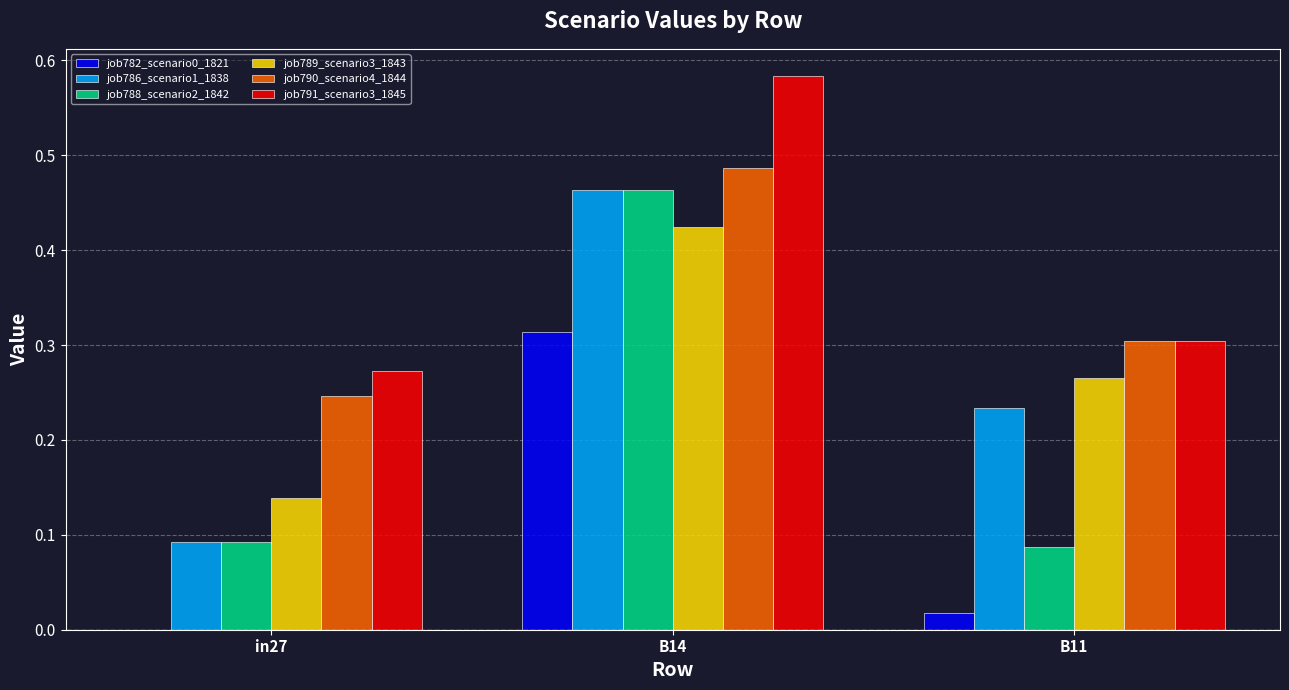

Between B14 and B11, which series saw the biggest shift?

job788_scenario2_1842